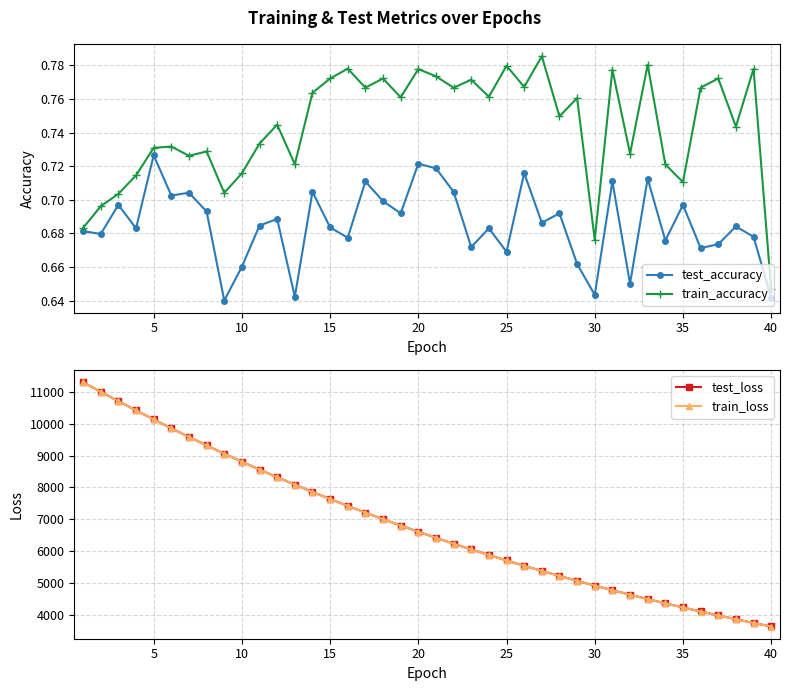

True or false: train_loss and train_accuracy cross at least once.

False